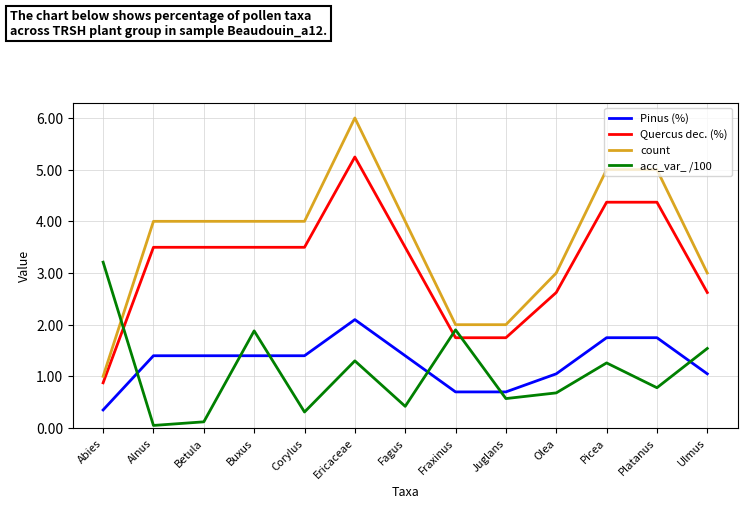

Which series has the largest total across all categories?

count